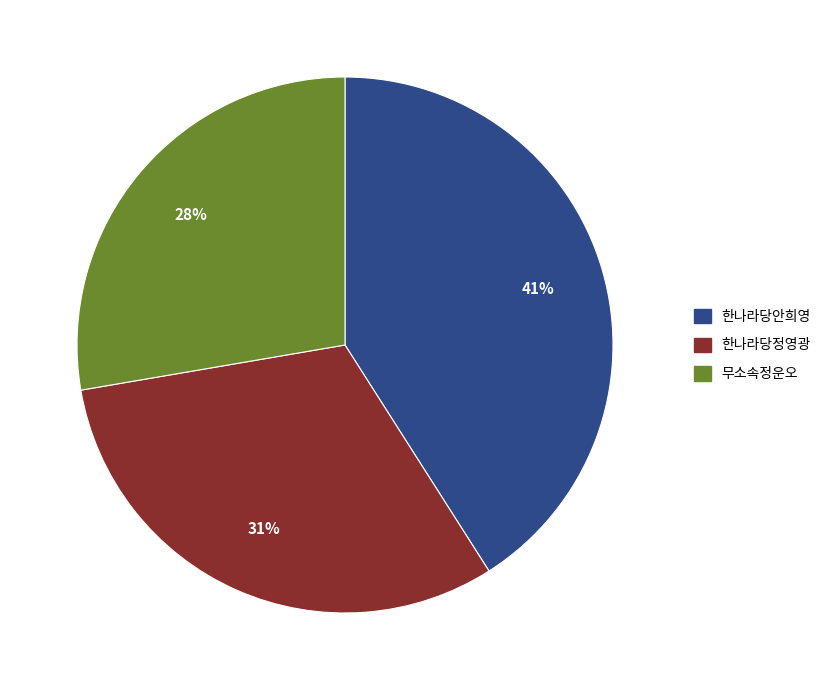

Does 무소속정운오 represent more than half of the total?

No